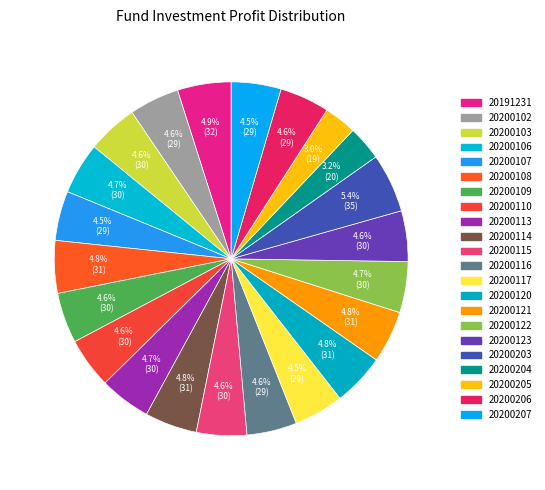

Count the number of slices in the pie.

22